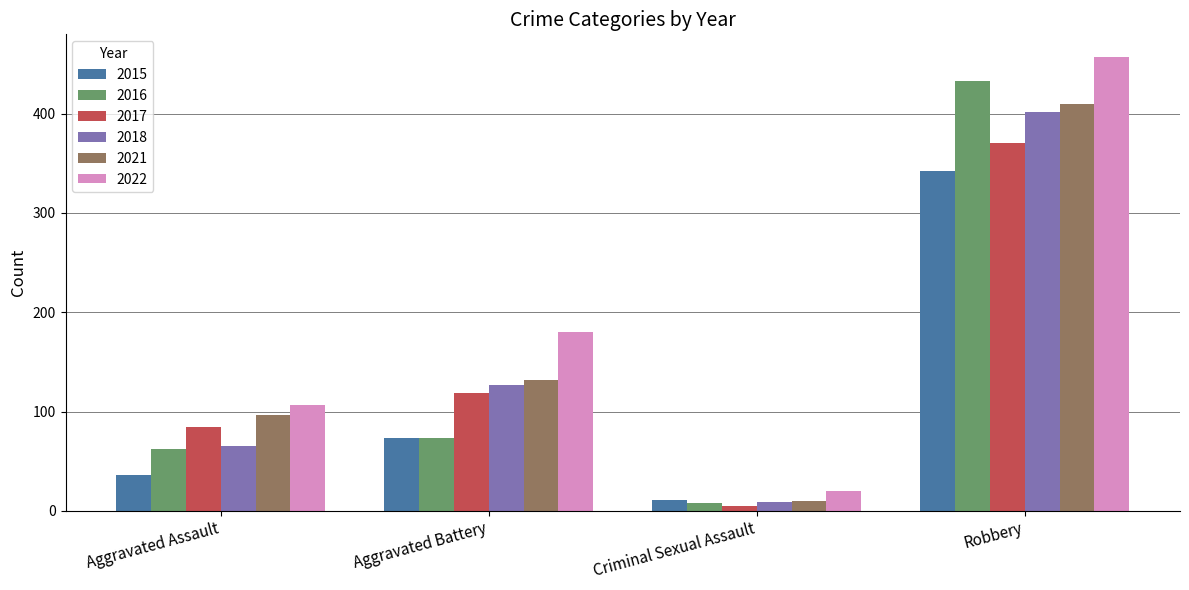

Which category has the highest value in the 2017 series?

Robbery